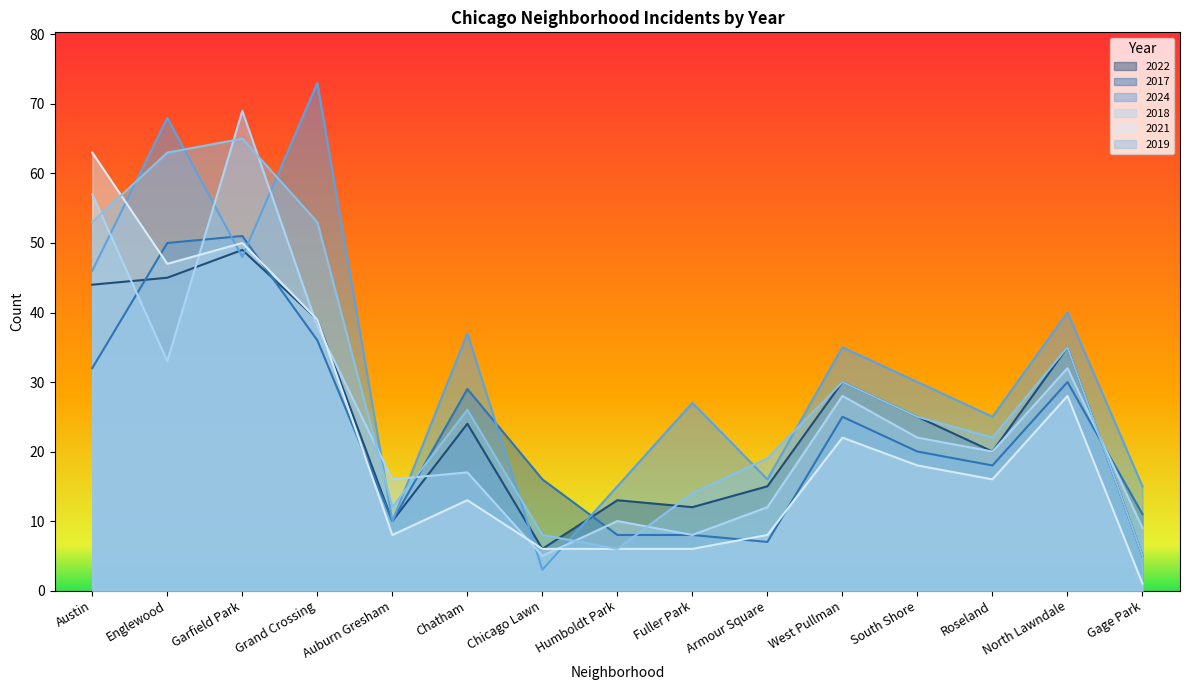

What value does the 2017 series have at Gage Park, to the nearest 10?

10